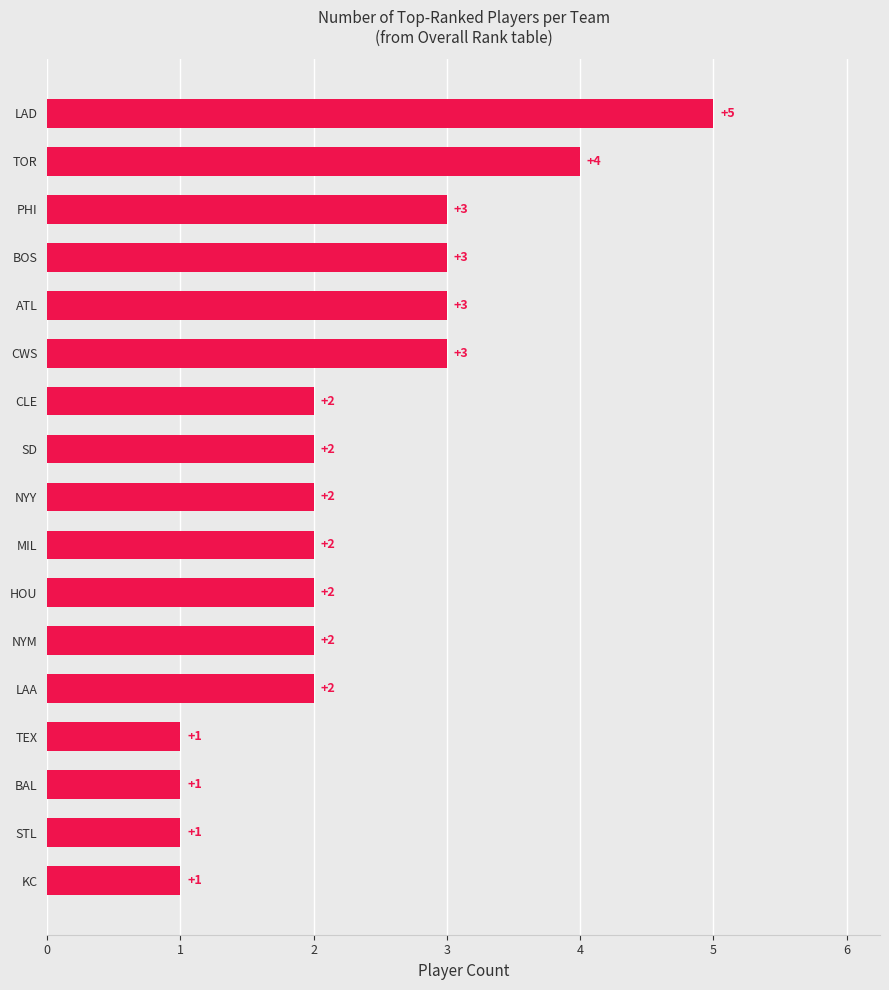

The value at CWS is 5. True or false?

False